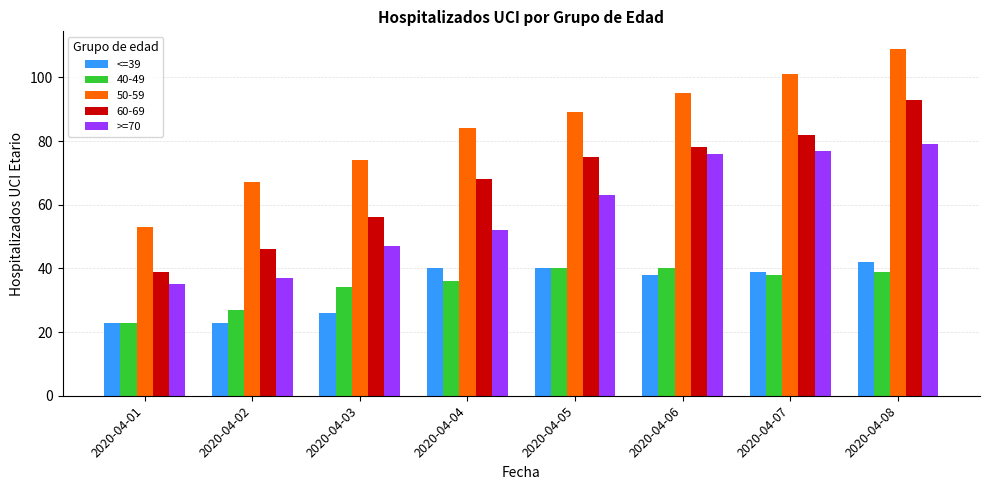

What is the difference between the >=70 values at 2020-04-01 and 2020-04-02?

2